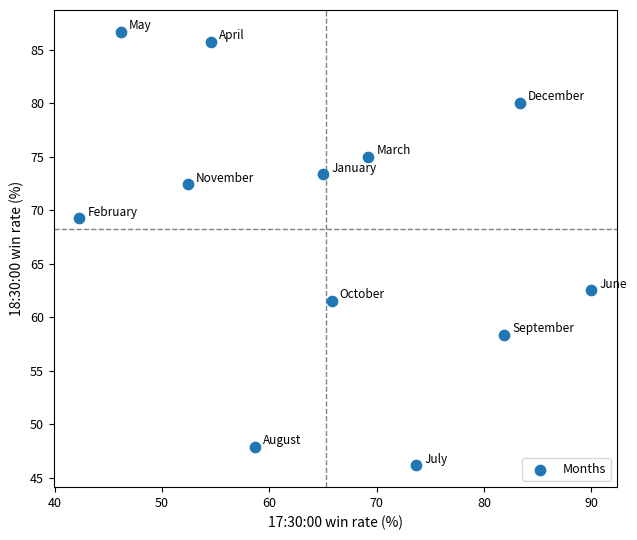

What is the range of X values (max minus min)?

47.7